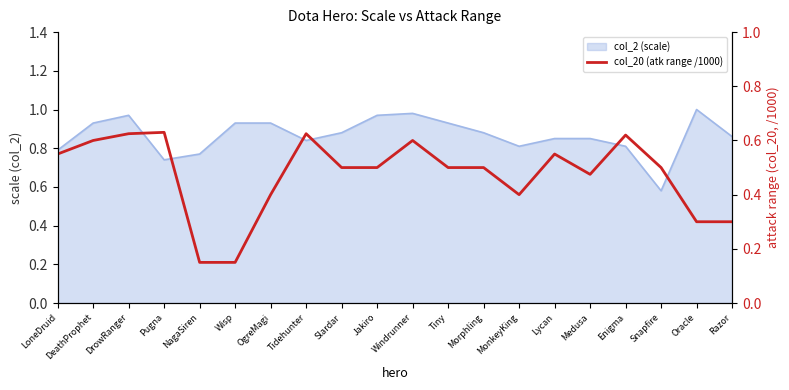

What is the maximum value shown in the chart?

0.6